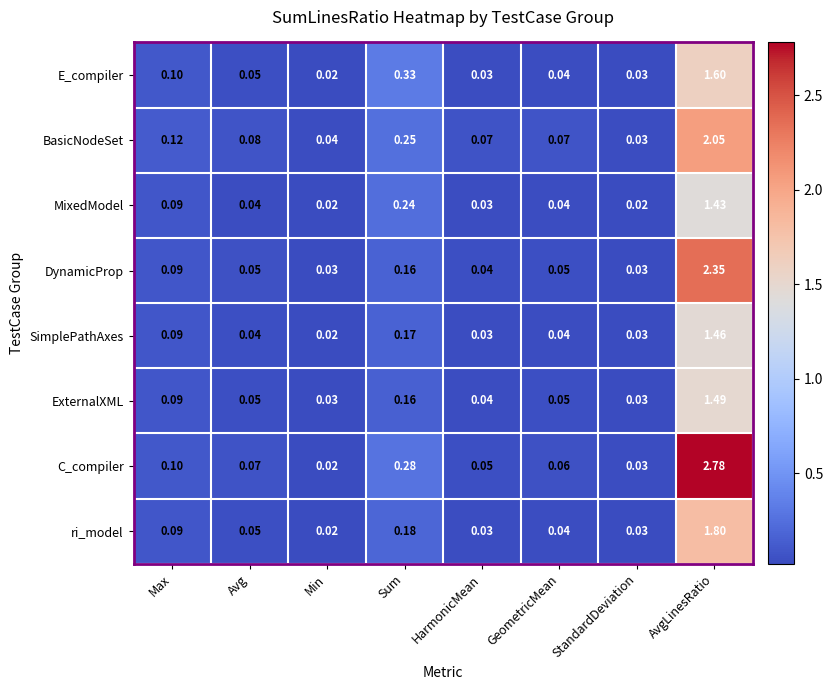

What is the total value across all series at Avg?

0.4